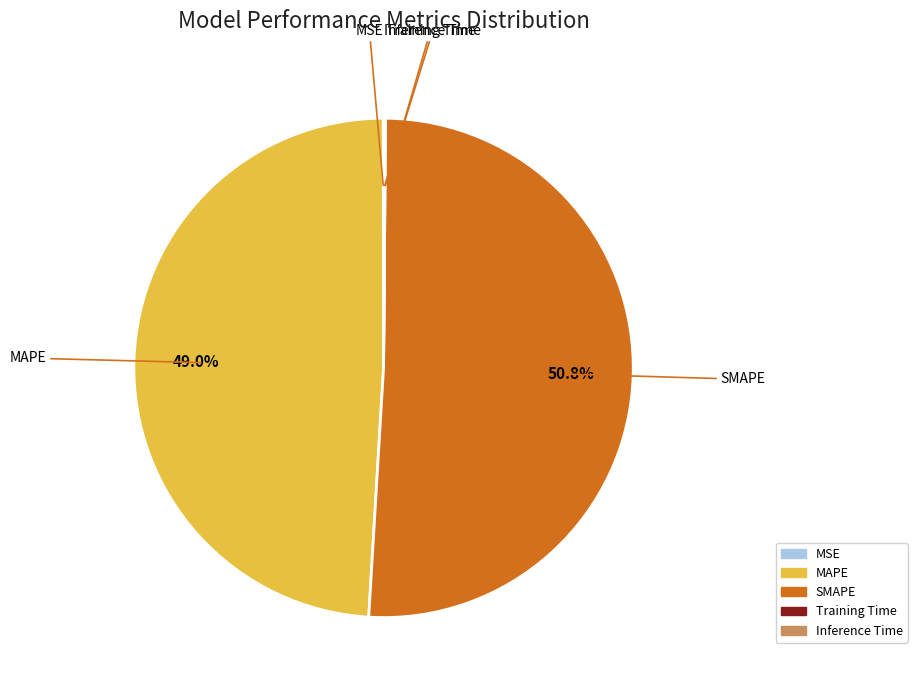

What percentage is NOT represented by MAPE?

51.0%